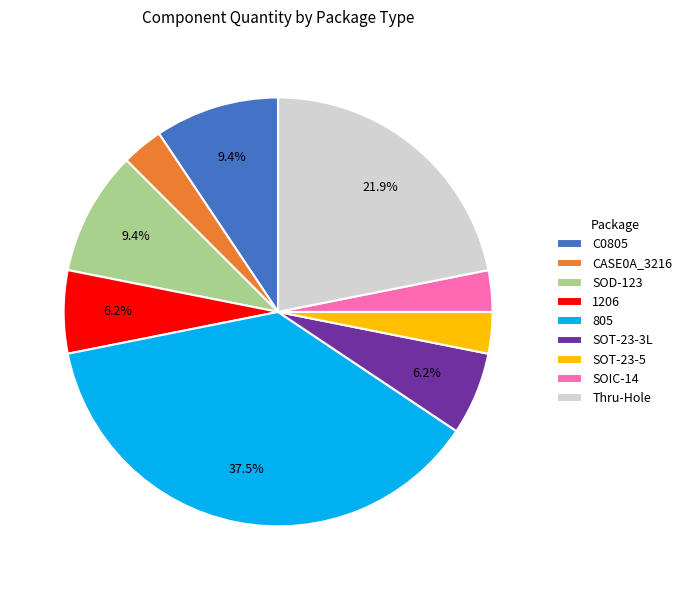

What percentage is the SOIC-14 slice, to the nearest percent?

3%